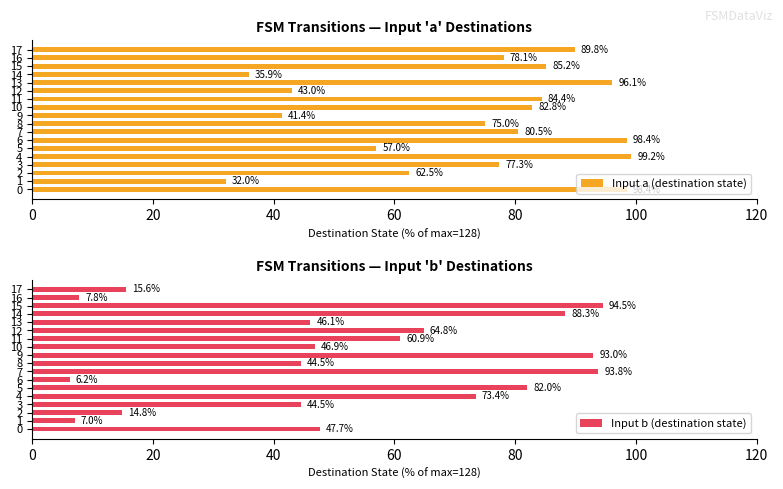

What is the difference between the Input a (destination state) values at 9 and 1?

9.4